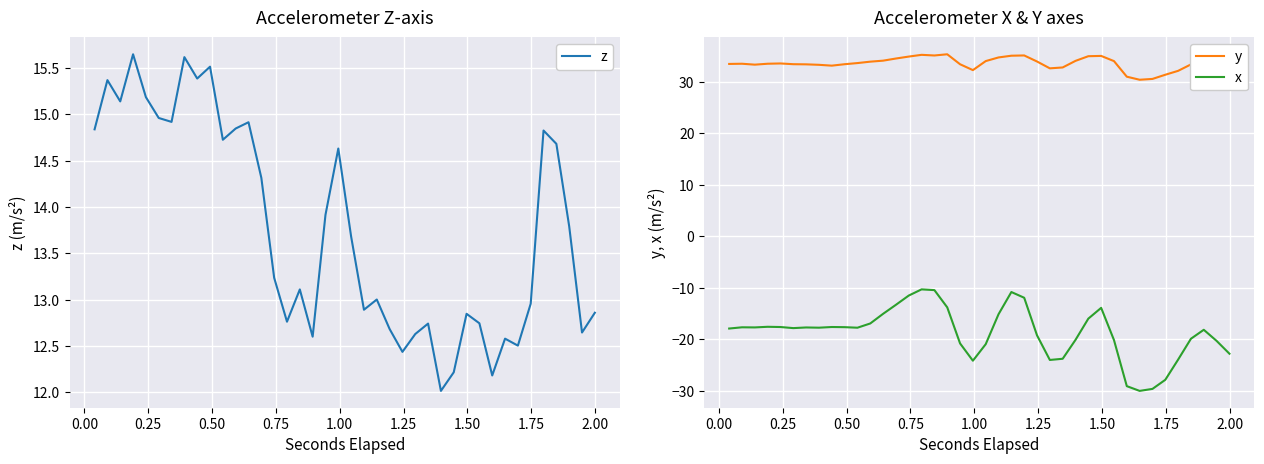

True or false: z and y intersect in this chart.

False